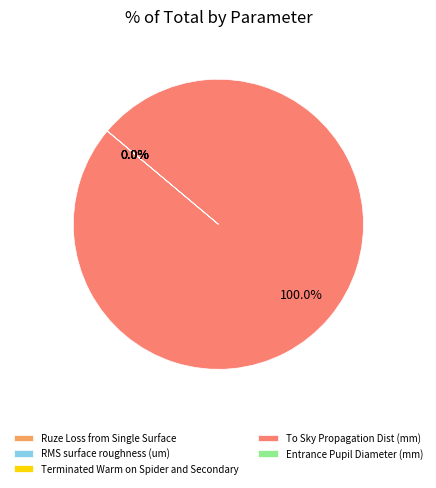

Is the sum of RMS surface roughness (um) and To Sky Propagation Dist (mm) greater than half?

Yes